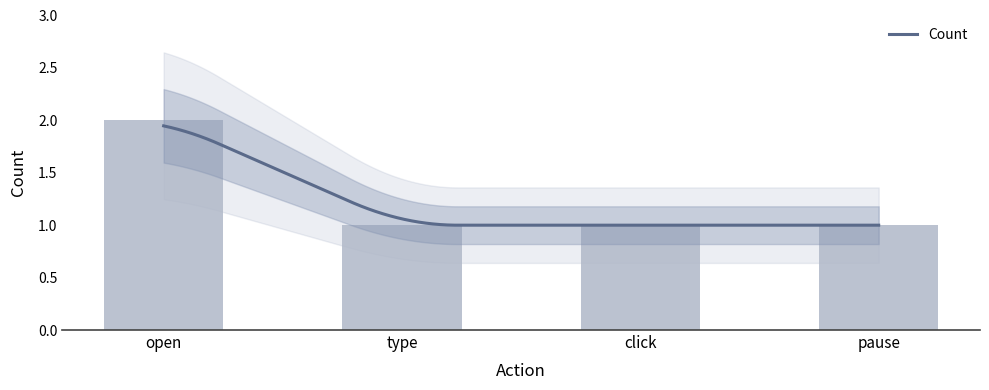

What position from the right is type?

3